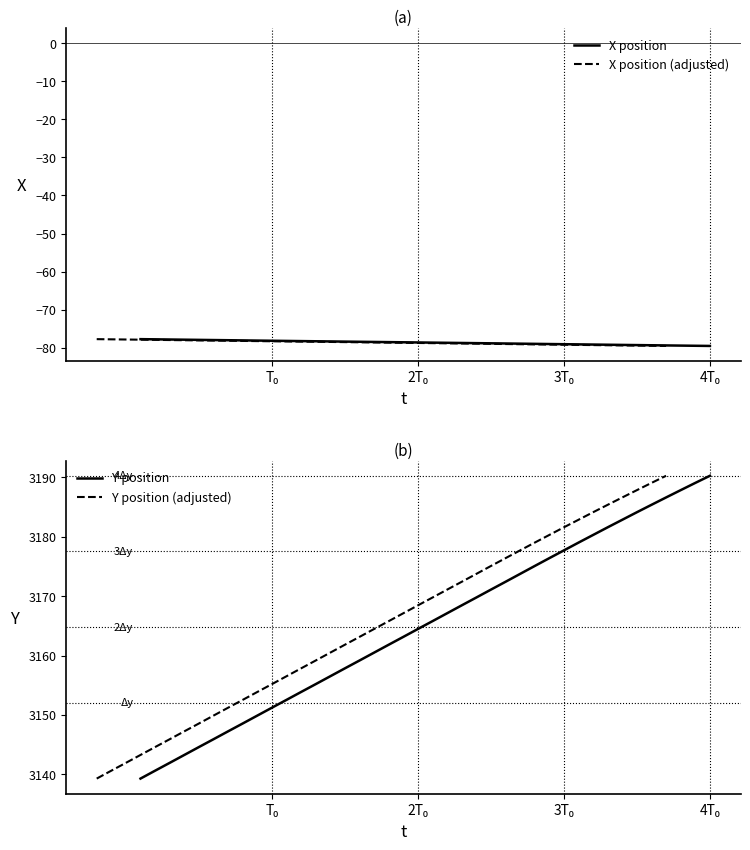

What are all the series names shown in the legend?

X position, X position (adjusted), Y position, Y position (adjusted)